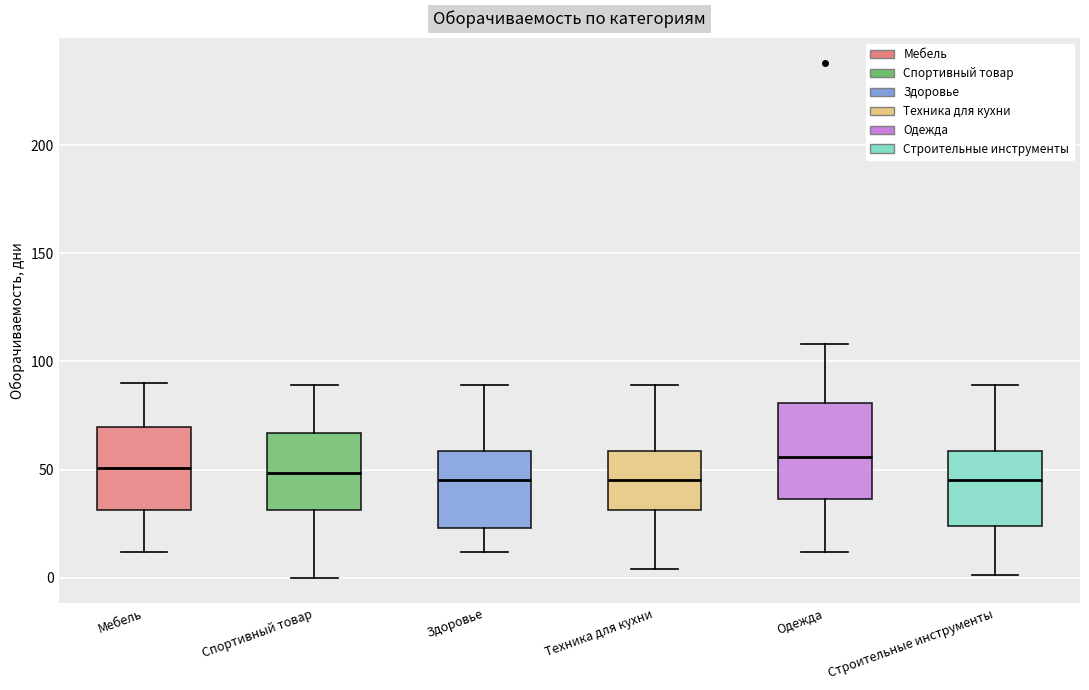

Reading left to right, transcribe this box plot: for each box, give where its median line is, the range the box spans, and where its two whiskers end, as read against the y-axis. The values are not printed on the chart, so give them approximately, as read against the axis.

Мебель: median 50, box 30 to 70, whiskers 10 to 90
Спортивный товар: median 50, box 30 to 65, whiskers 0 to 90
Здоровье: median 45, box 25 to 60, whiskers 10 to 90
Техника для кухни: median 45, box 30 to 60, whiskers 5 to 90
Одежда: median 55, box 35 to 80, whiskers 10 to 110
Строительные инструменты: median 45, box 25 to 60, whiskers 0 to 90